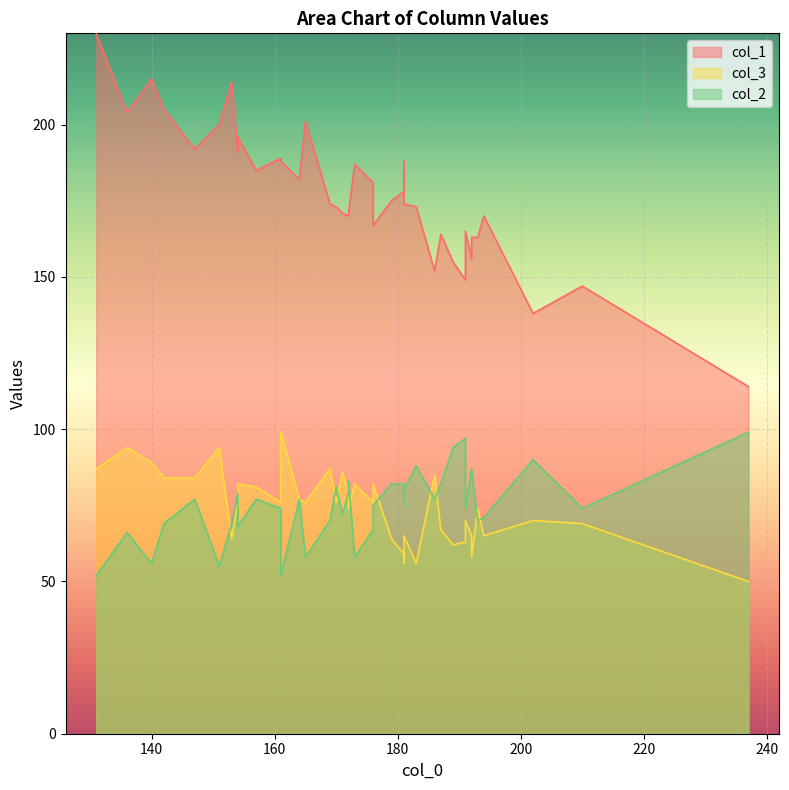

What are all the series names shown in the legend?

col_1, col_3, col_2